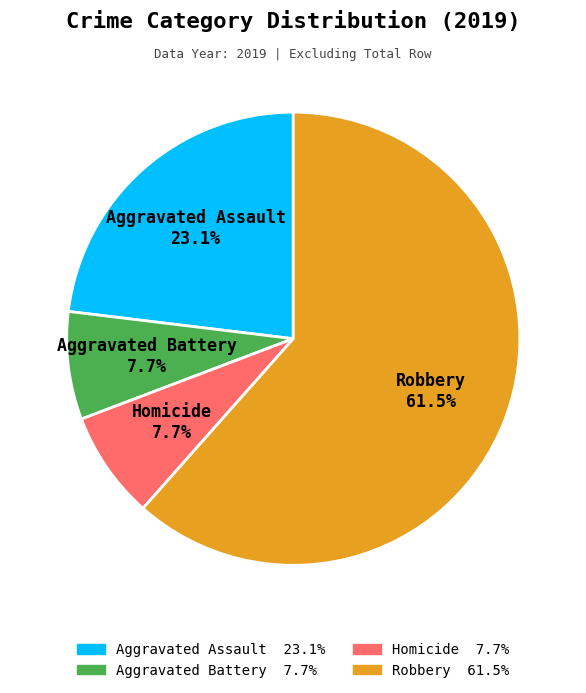

Approximately how many times larger is the value at Aggravated Battery compared to Aggravated Assault?

0.3